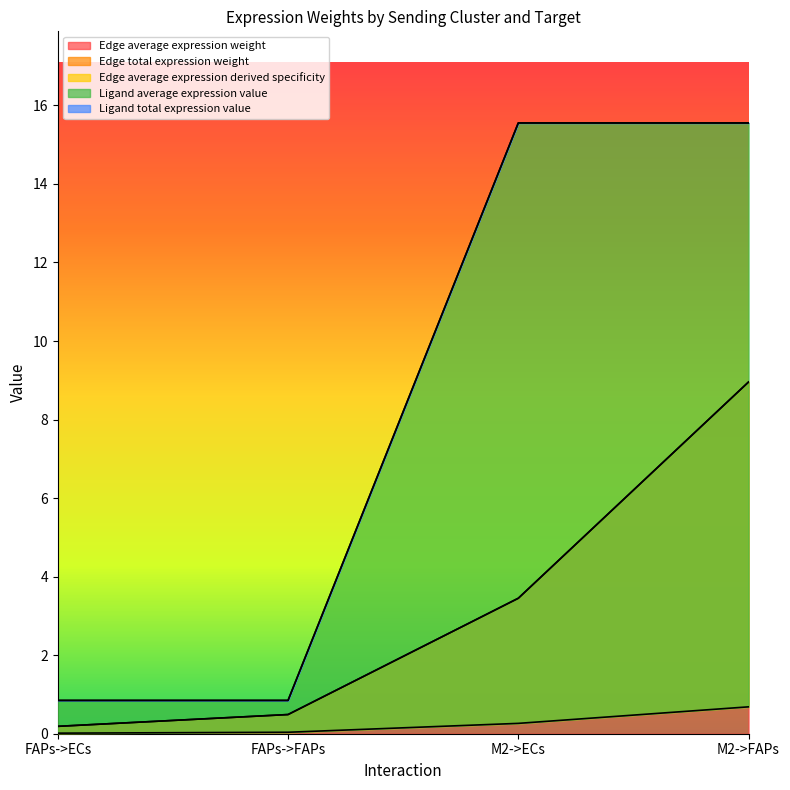

The value of Ligand average expression value at M2->ECs is 15.6. True or false?

True